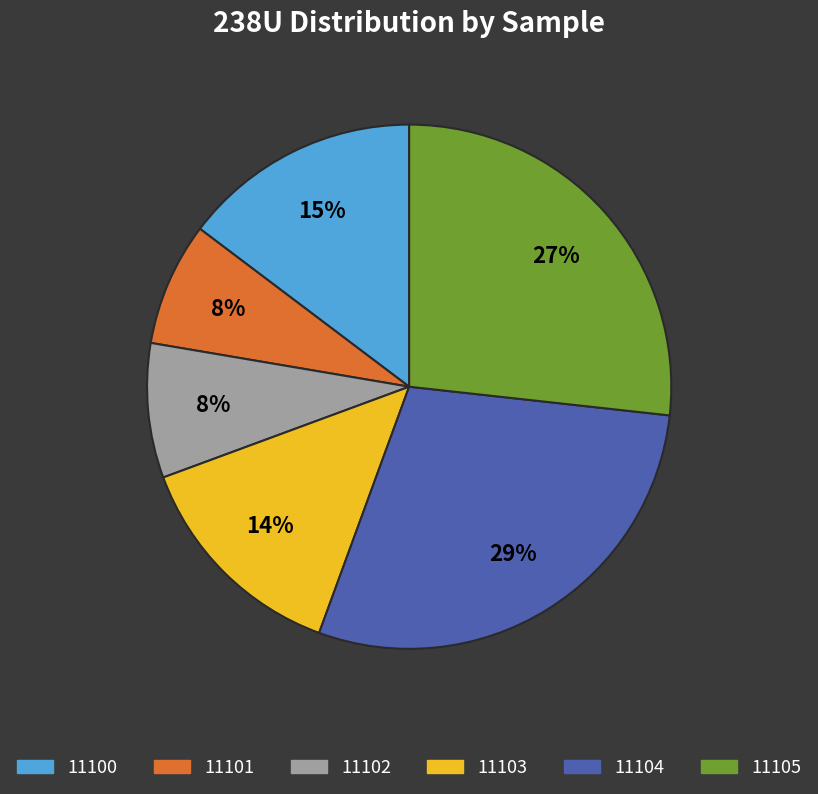

Which category has the smallest portion of the pie?

11101